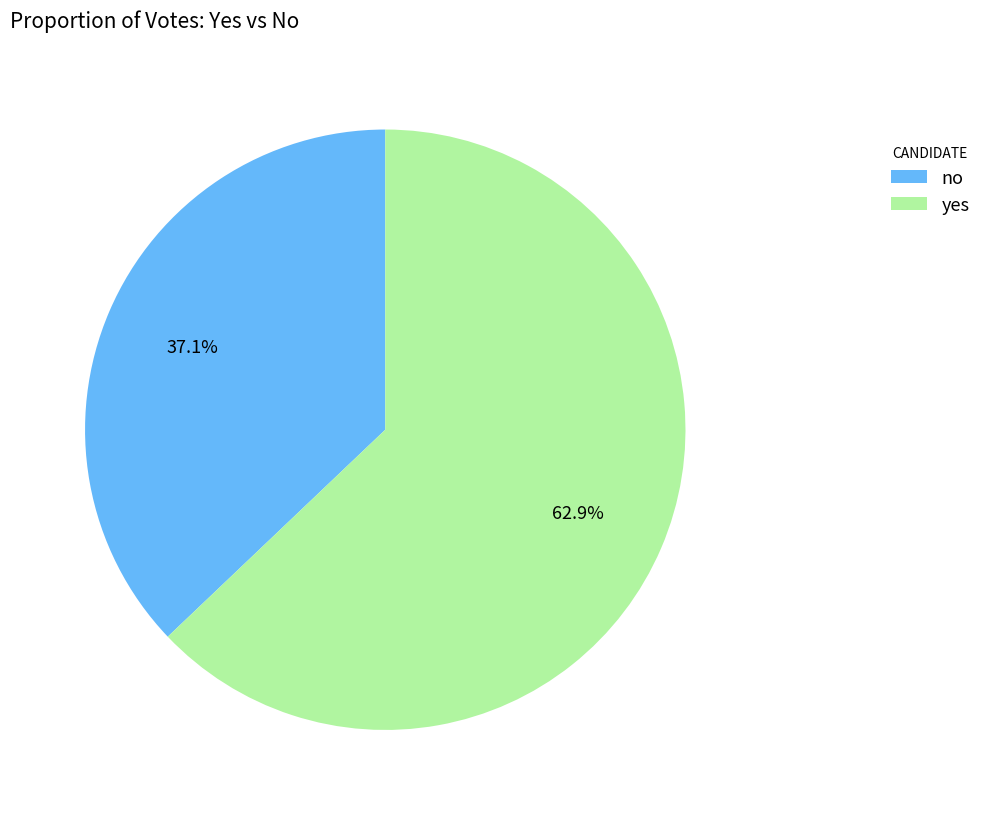

Does yes account for over 50% of the chart?

Yes